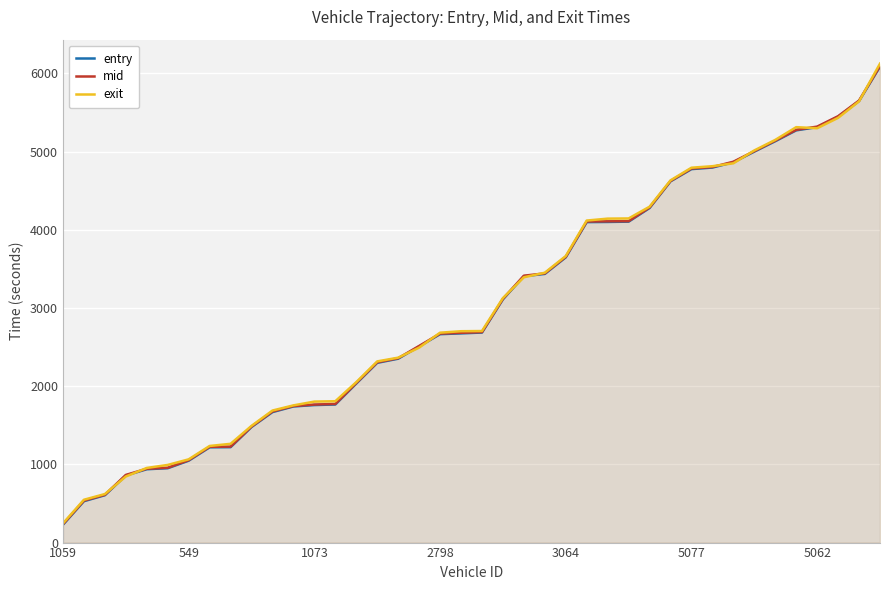

Which series has the largest range (max minus min)?

exit